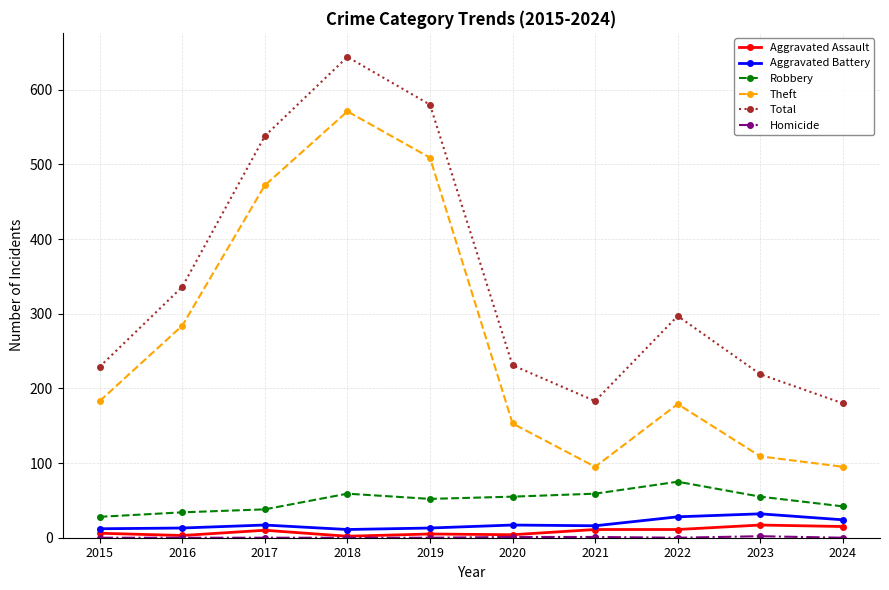

At how many categories does at least one series exceed 412?

3